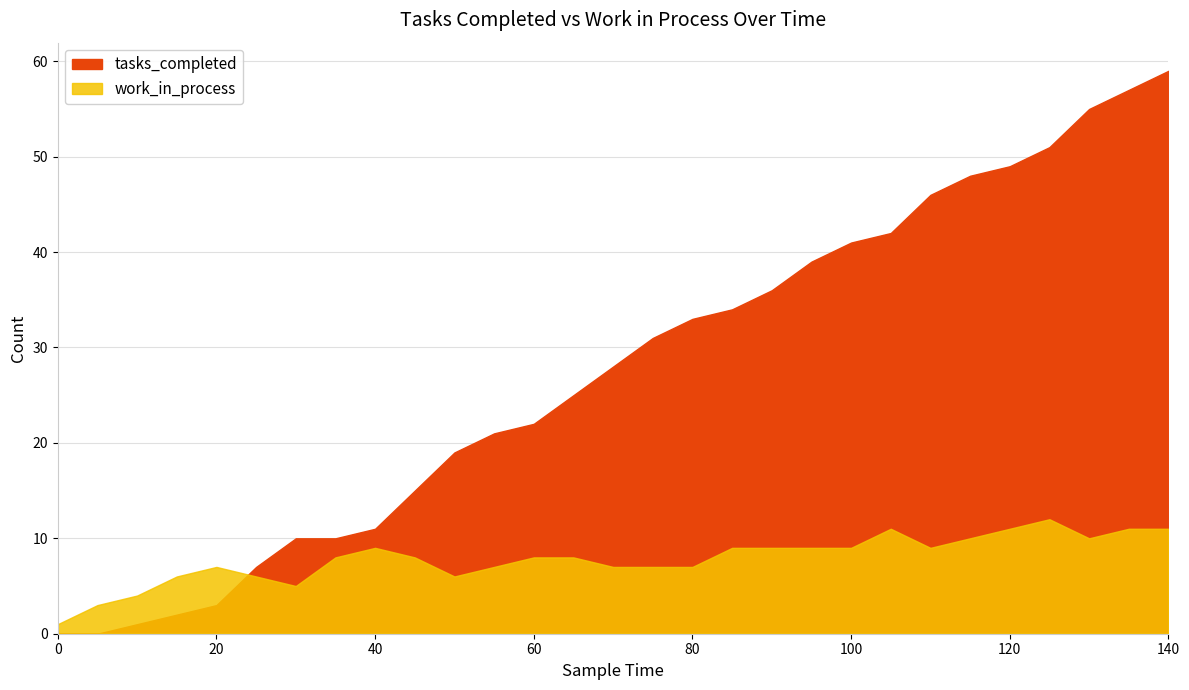

At how many categories does at least one series exceed 53?

3